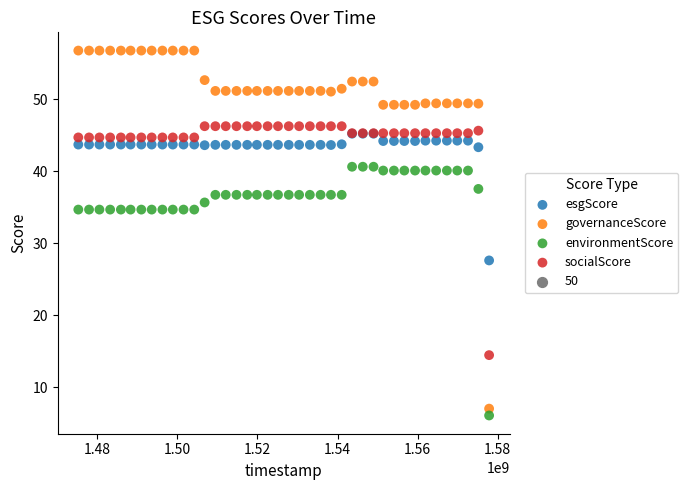

In the socialScore series, what Y value is closest to 30?

44.7